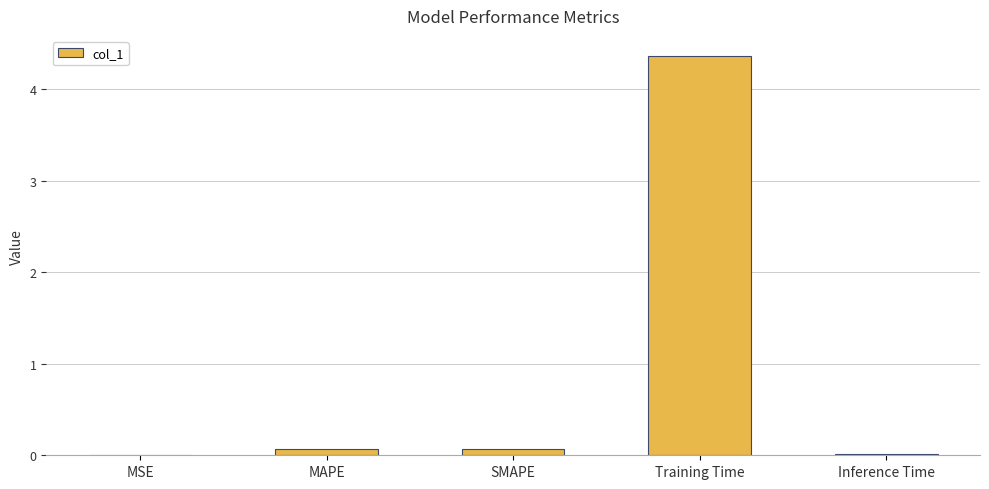

At which category does the chart reach its peak across all series?

Training Time